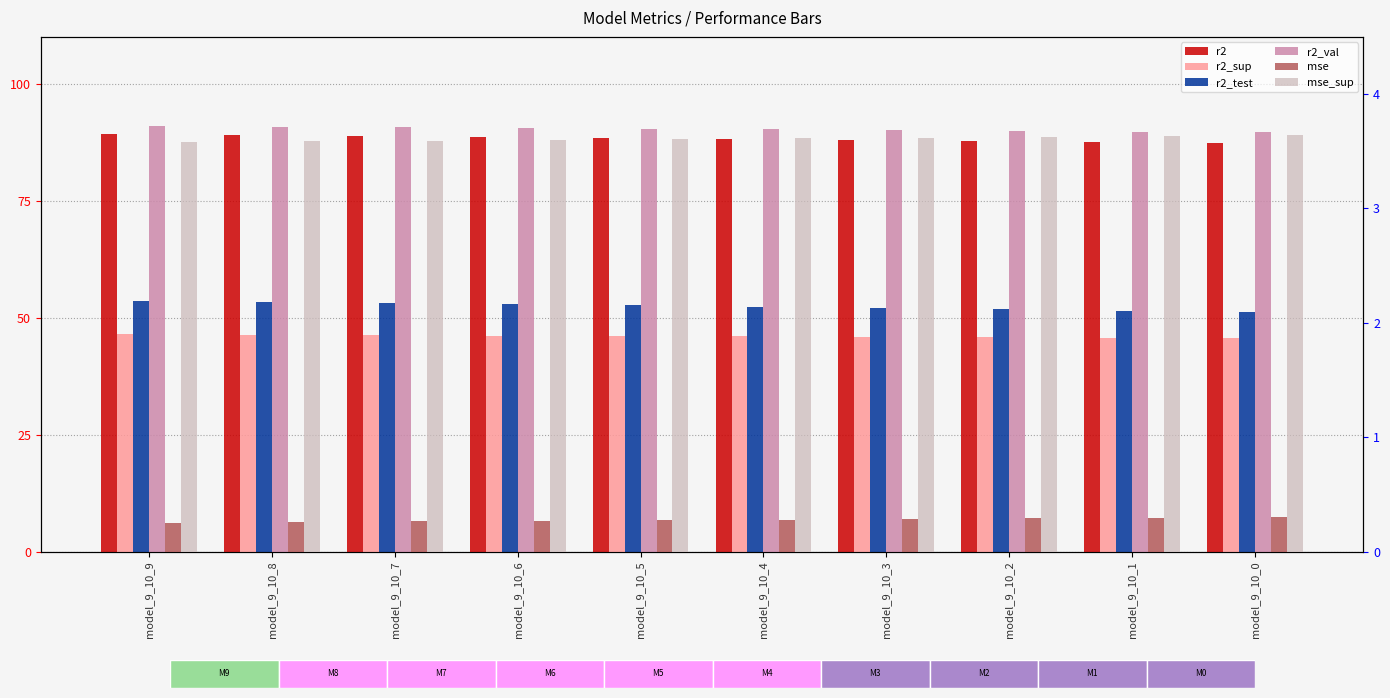

How many bars are there in each group?

6